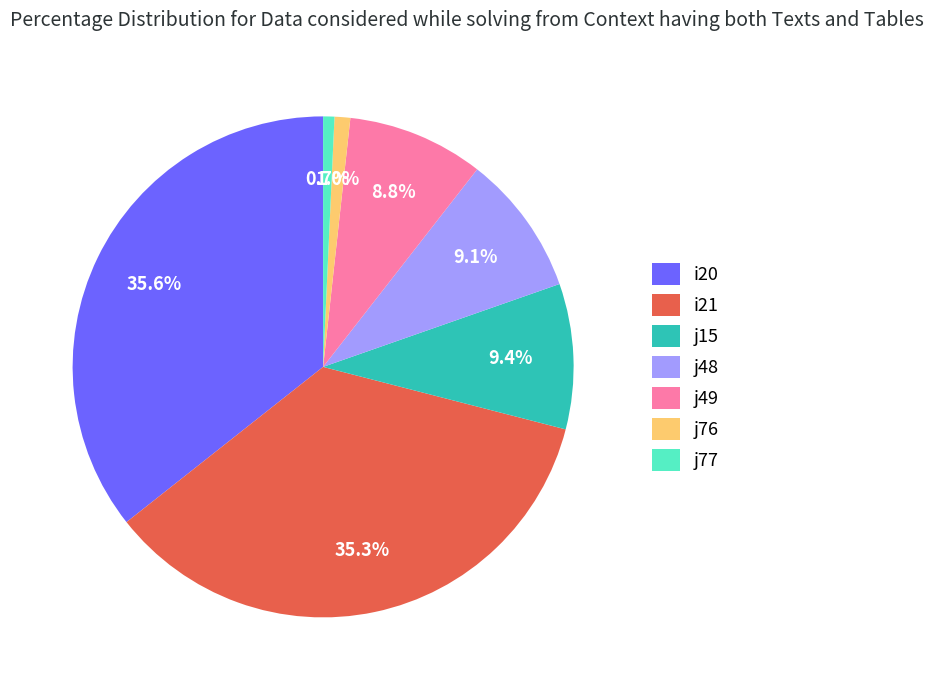

How many segments does this pie chart have?

7